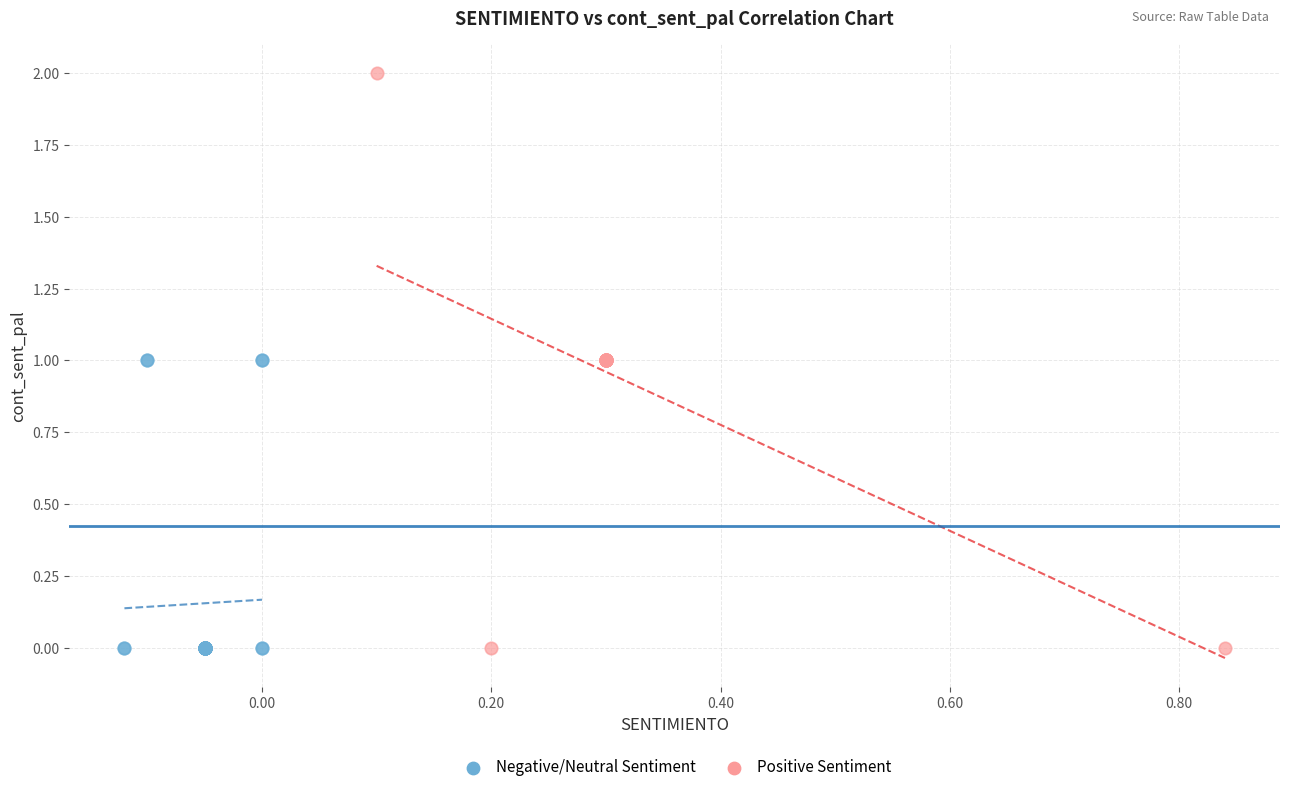

Which series reaches the maximum Y coordinate?

Positive Sentiment